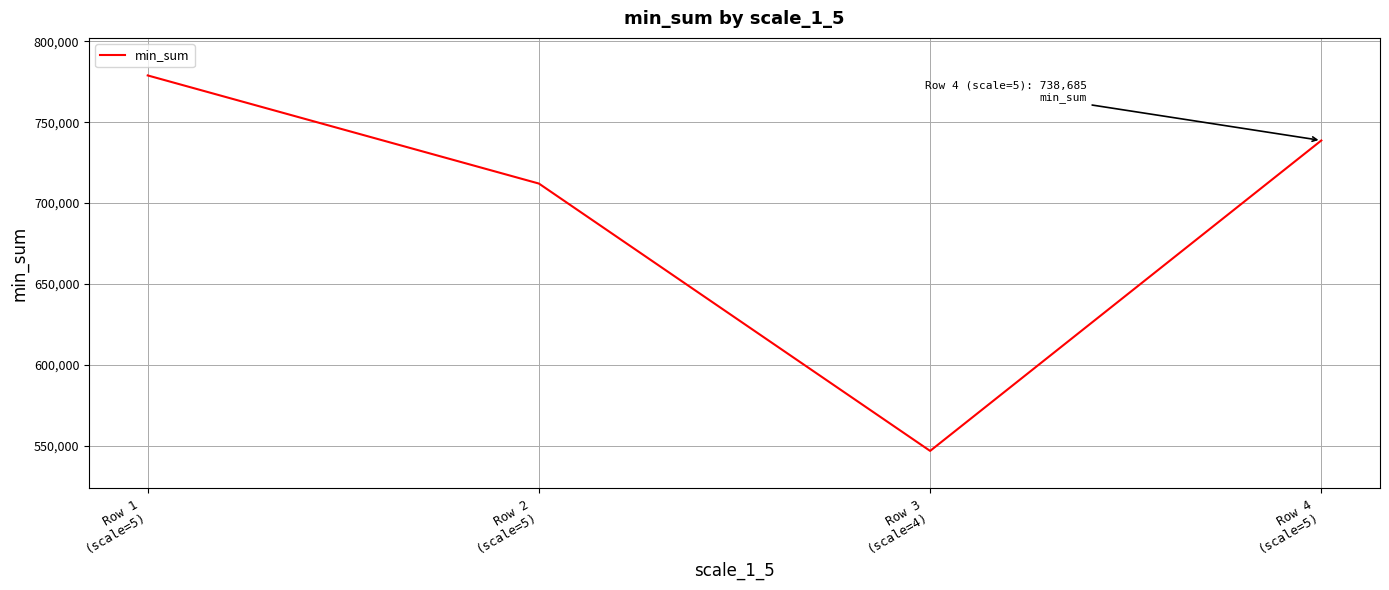

How many categories are shown in the chart?

4